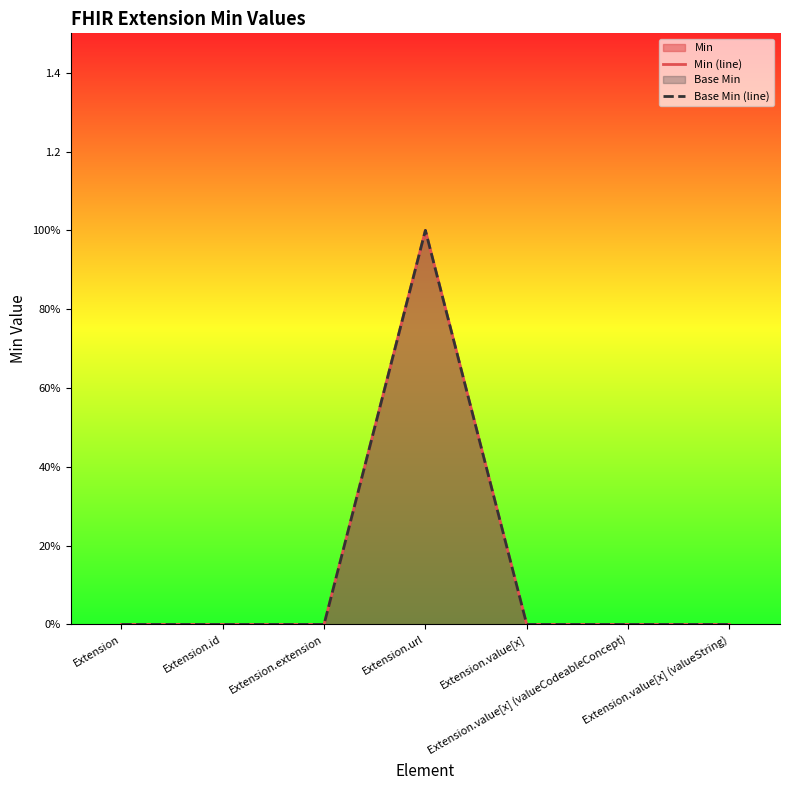

True or false: Min (line) and Base Min (line) cross at least once.

False